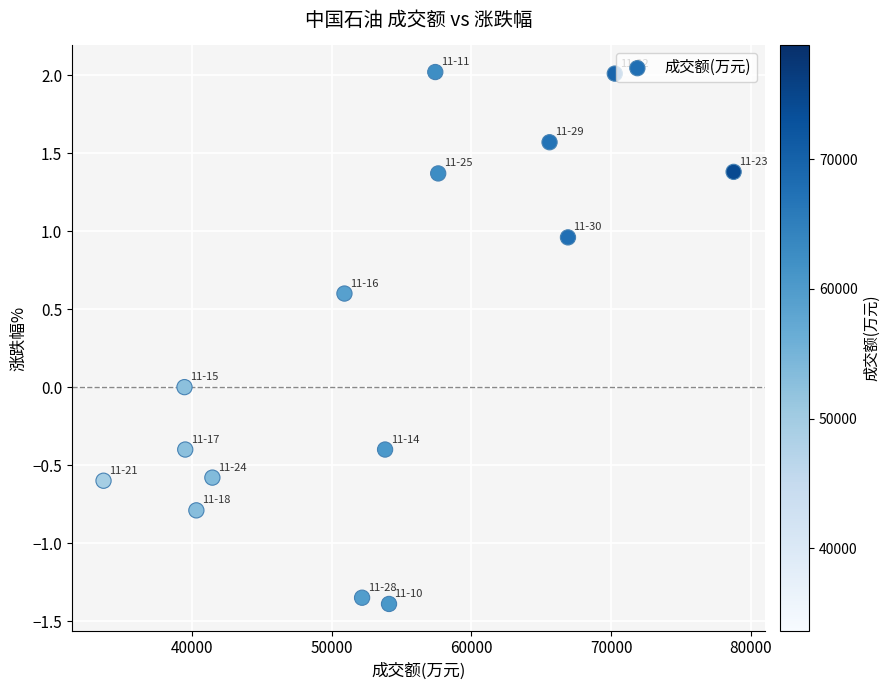

What is the range of Y values (max minus min)?

3.4